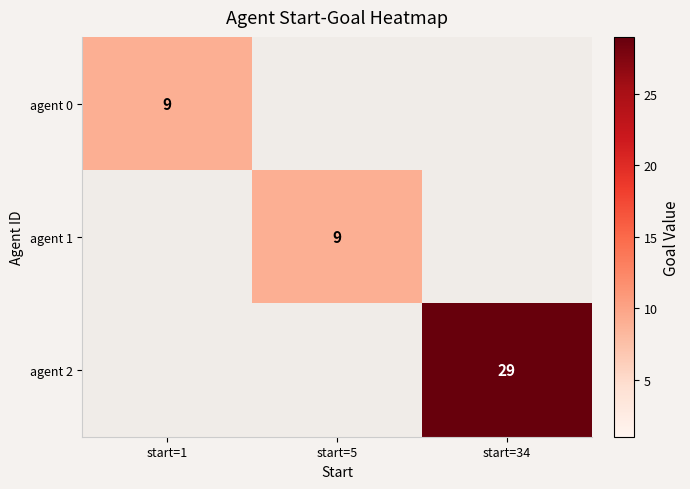

Which series has the largest range (max minus min)?

agent 2